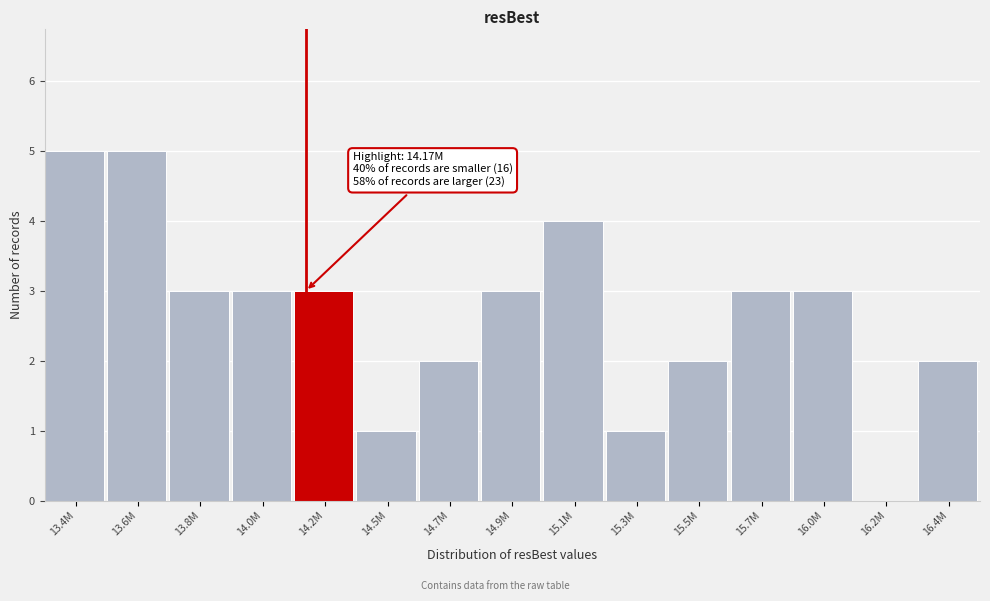

Reading left to right, transcribe all the data shown in this chart.

13.4M=5	13.6M=5	13.8M=3	14.0M=3	14.2M=3	14.5M=1	14.7M=2	14.9M=3	15.1M=4	15.3M=1	15.5M=2	15.7M=3	16.0M=3	16.2M=0	16.4M=2